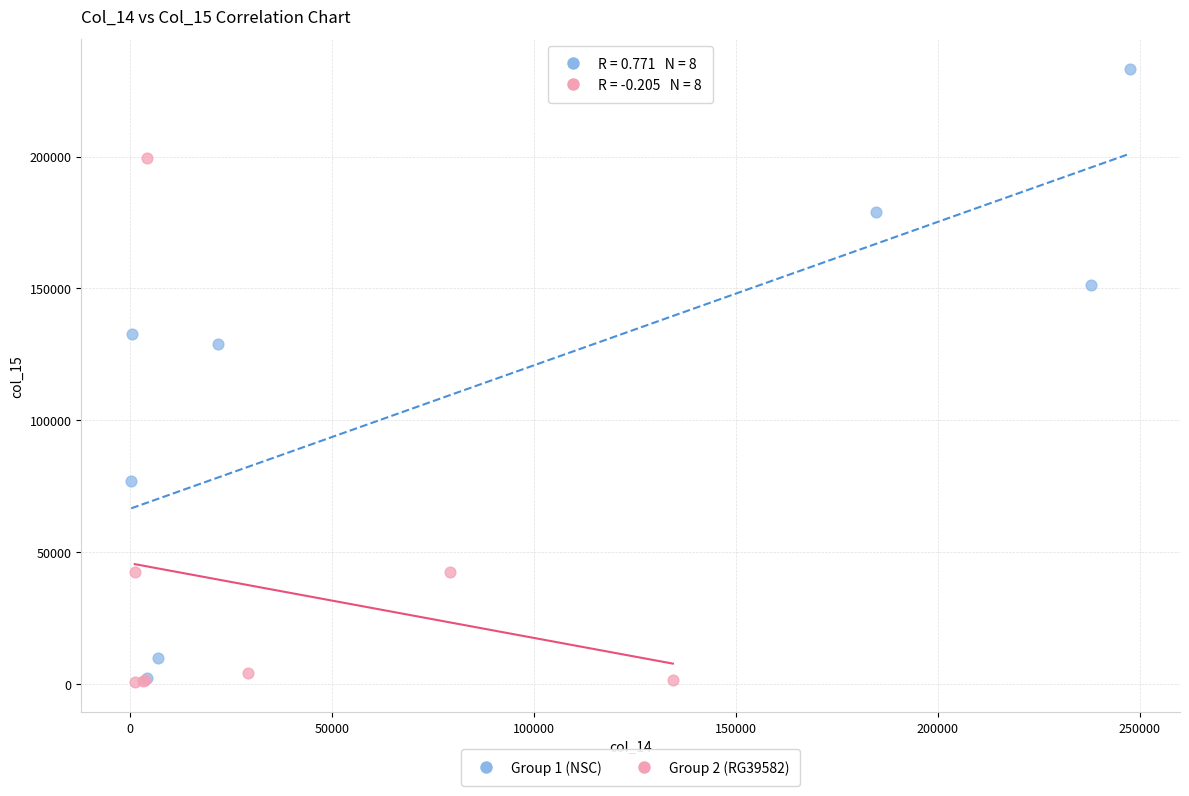

Which series contains the highest Y value?

Group 1 (NSC)